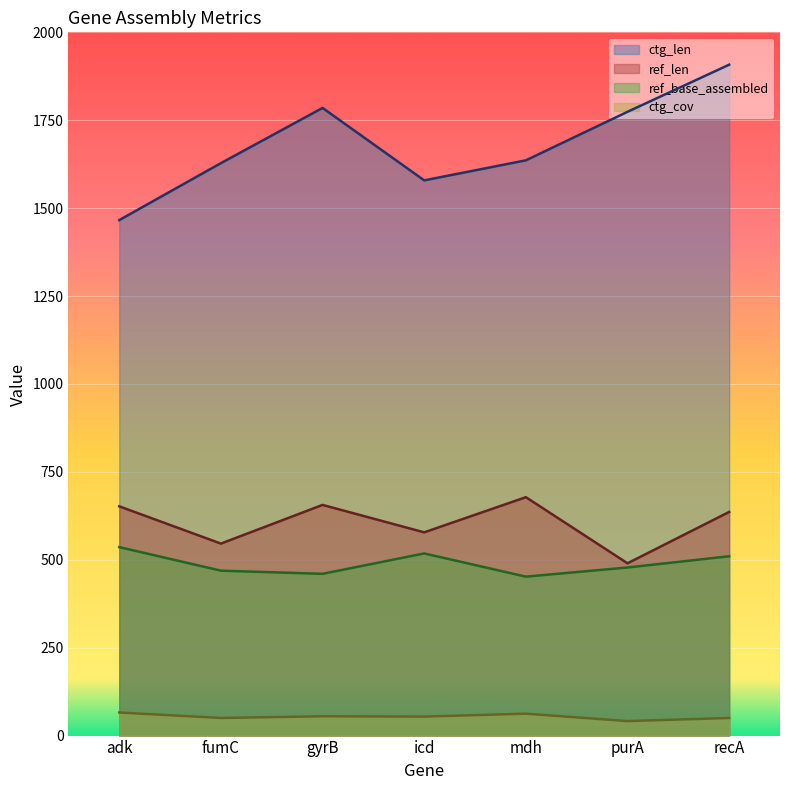

What is the smallest value displayed?

41.2